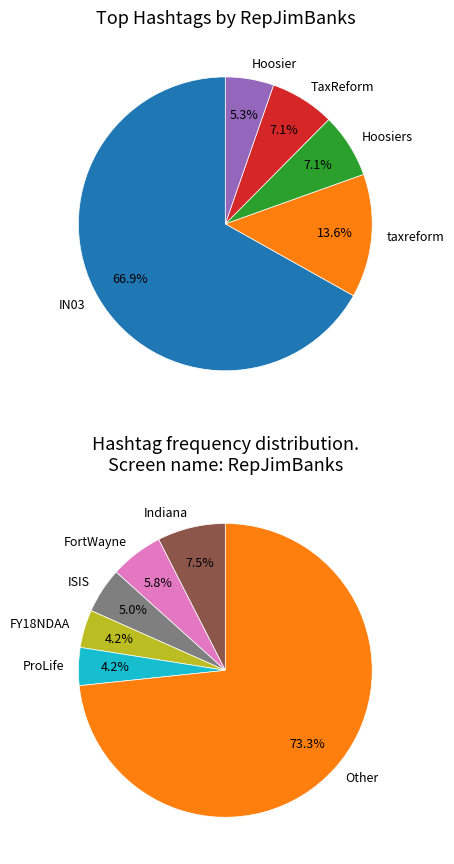

What is the change in value from taxreform to FY18NDAA?

-18